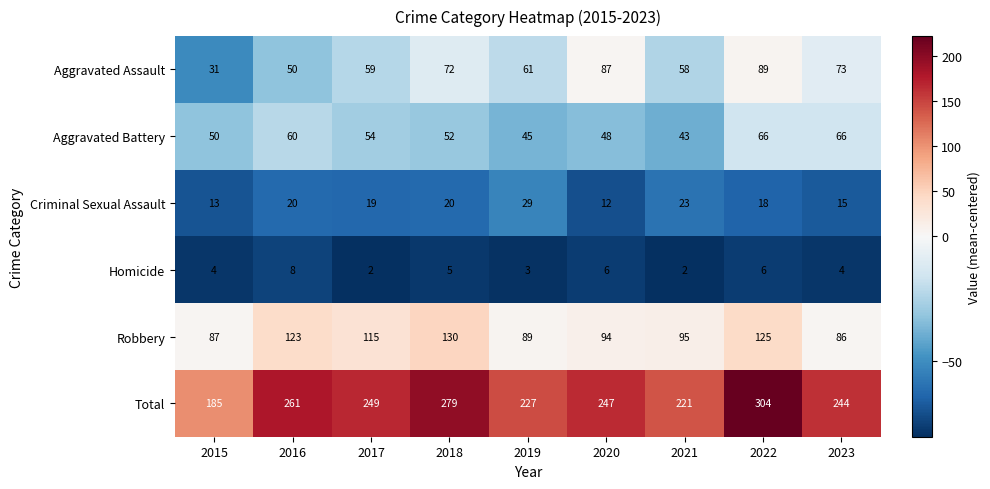

Which series has the largest range (max minus min)?

Total